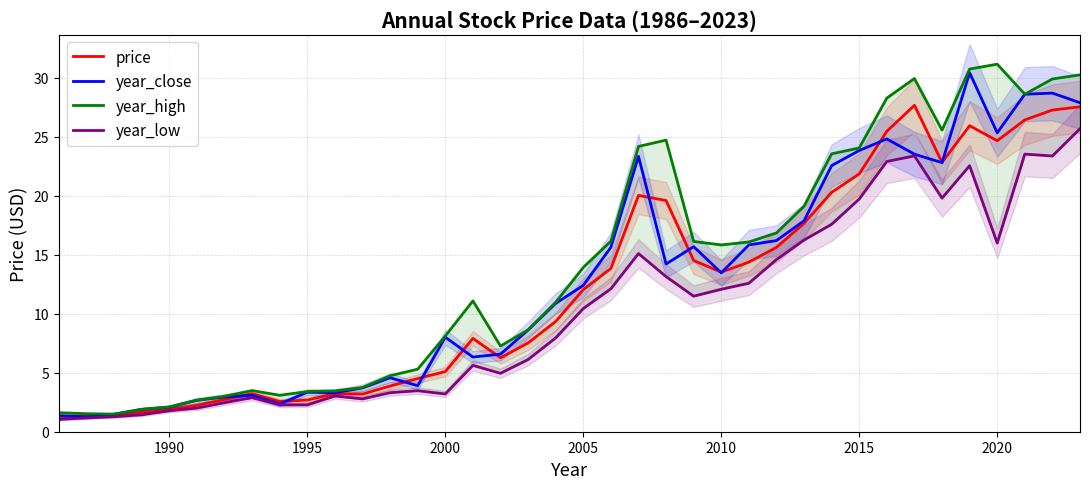

What is the highest value of the year_close series?

30.4